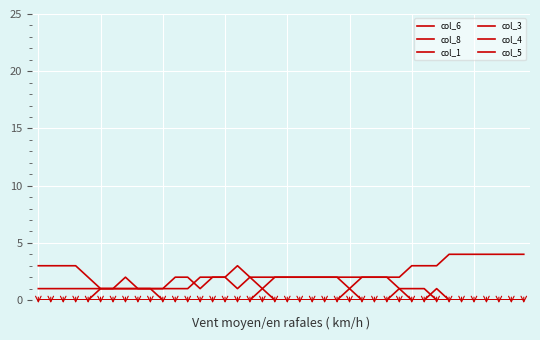

What is the difference between the maximum and second lowest values in the col_1 series?

2